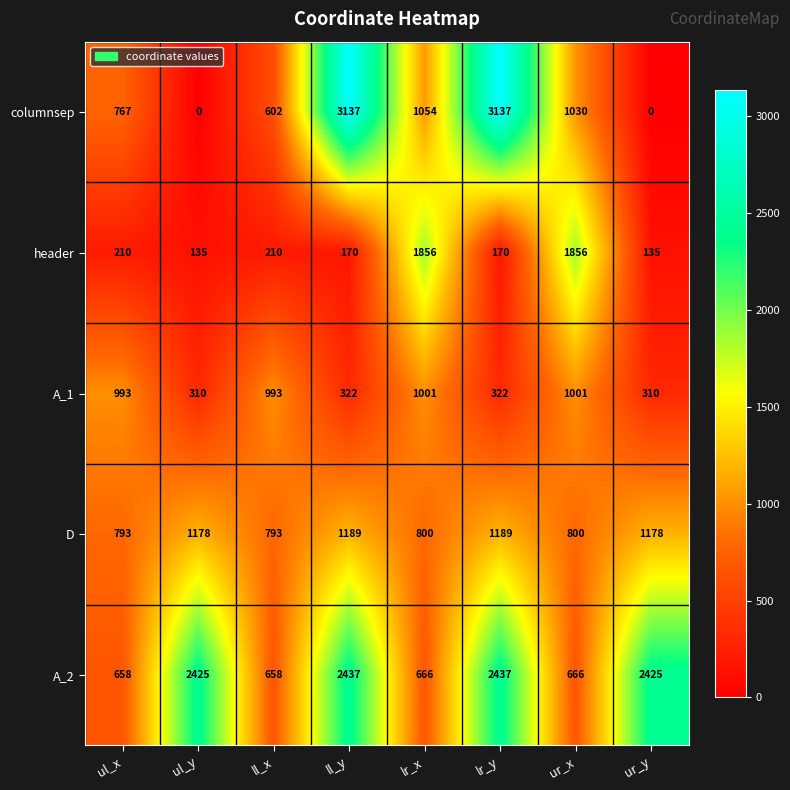

How many series are shown in this chart?

5